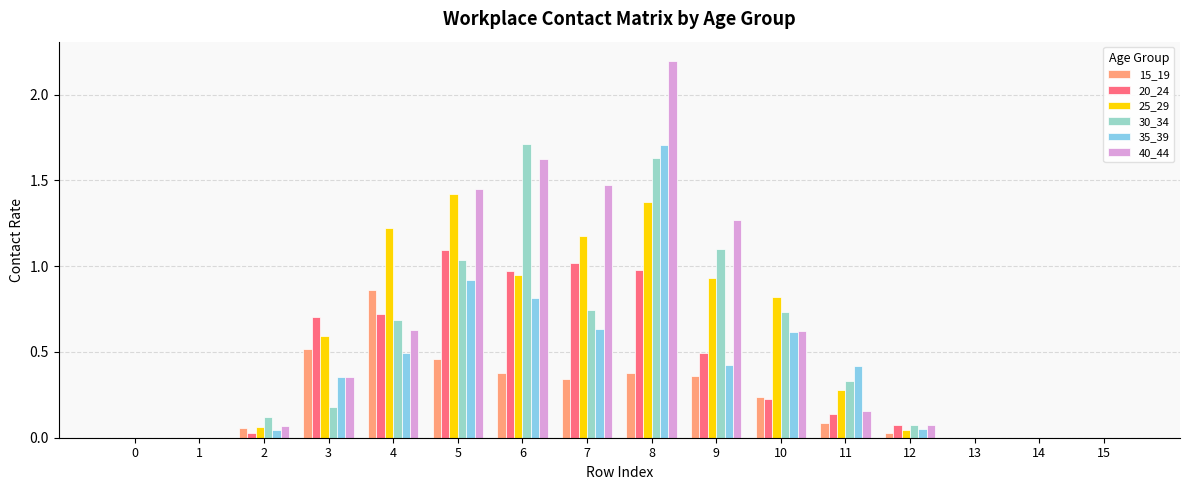

Is it true that 35_39 equals -0.6 at 1?

False